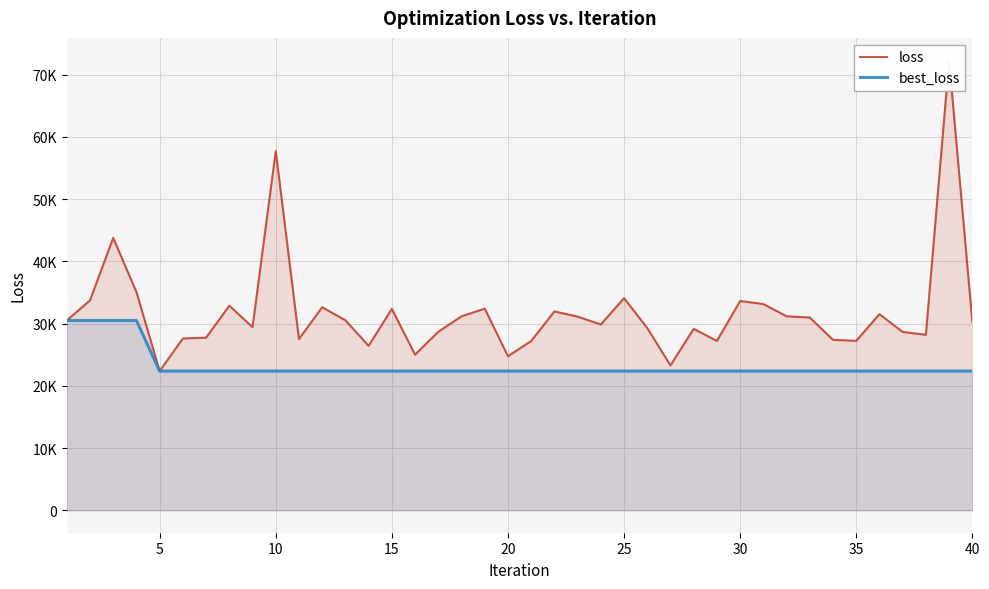

How many values in the loss series exceed 30500?

20